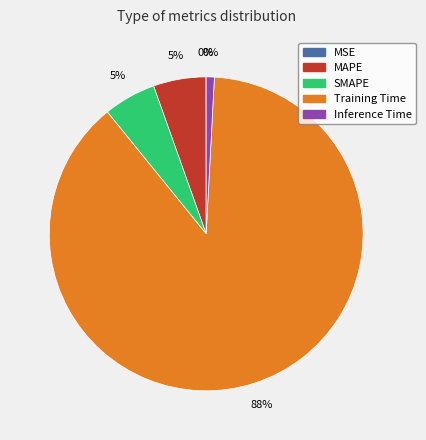

To the nearest percent, what portion does Training Time represent?

88%